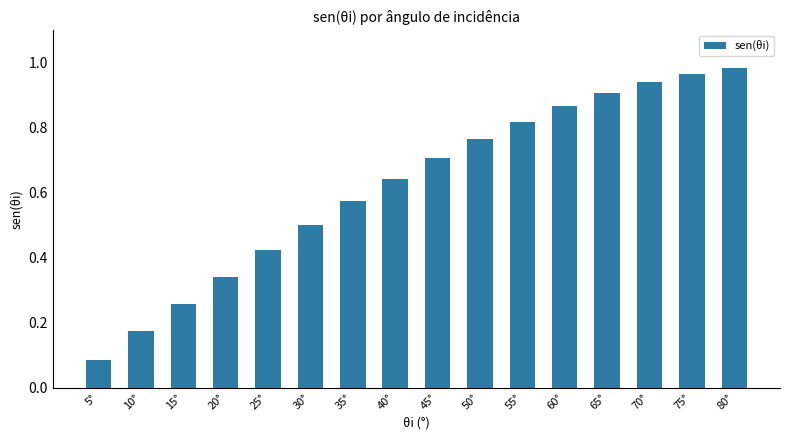

True or false: the data shows 0.3 at 10°.

False